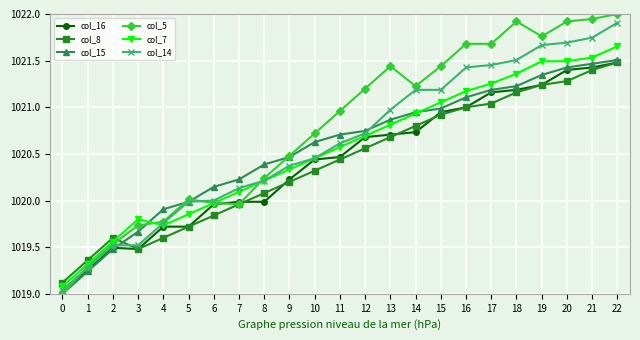

Where do col_8 and col_7 first cross each other?

2 and 3